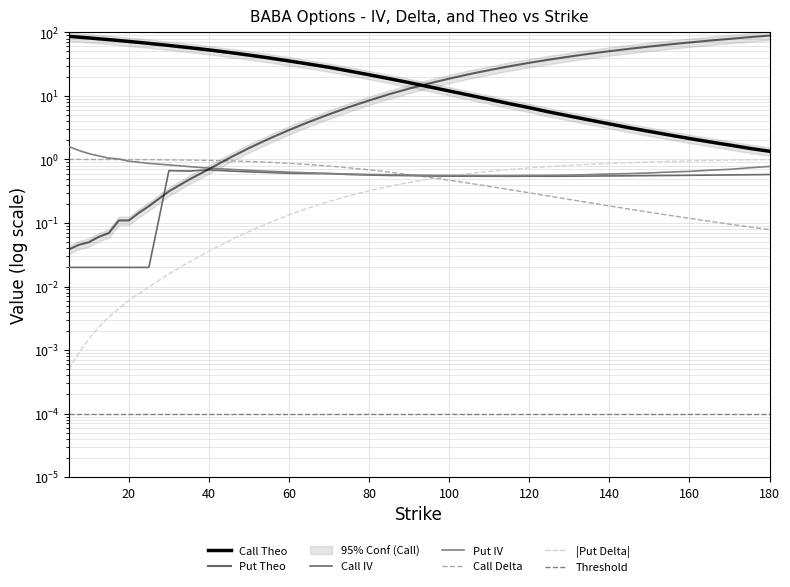

Is this an area chart (filled region under the line)?

No